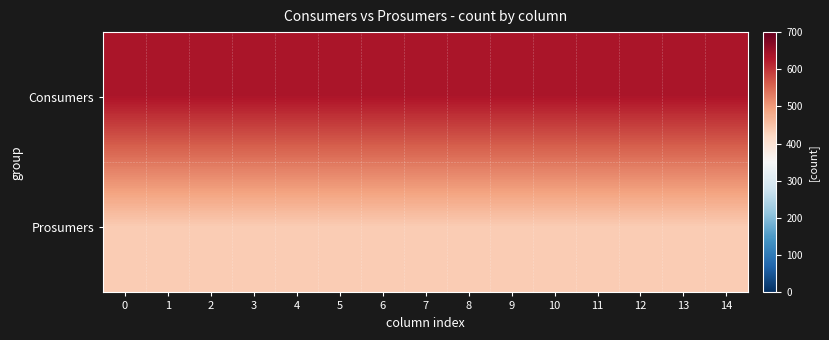

What is the total value across all series at 11?

1075